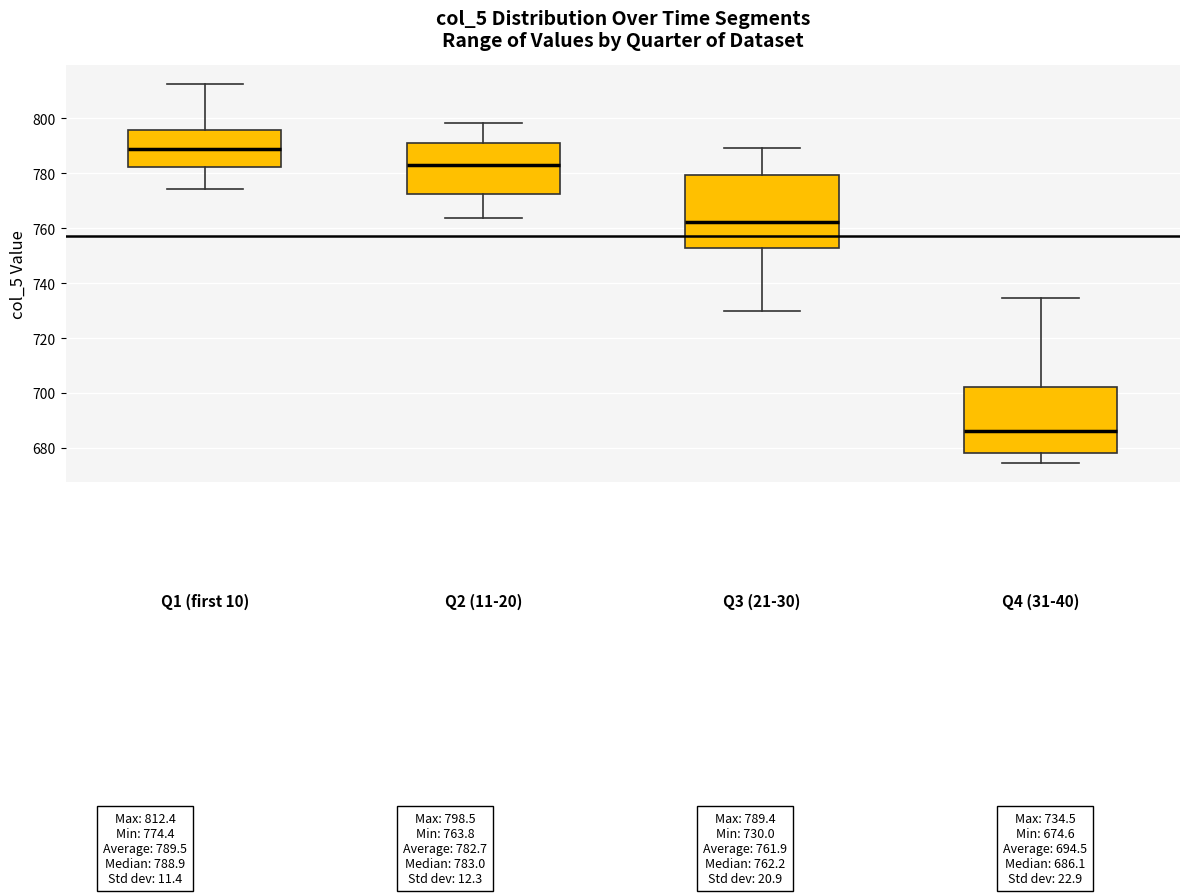

Comparing the boxes themselves (not the whiskers), which one is the tallest?

Q3 (21-30)